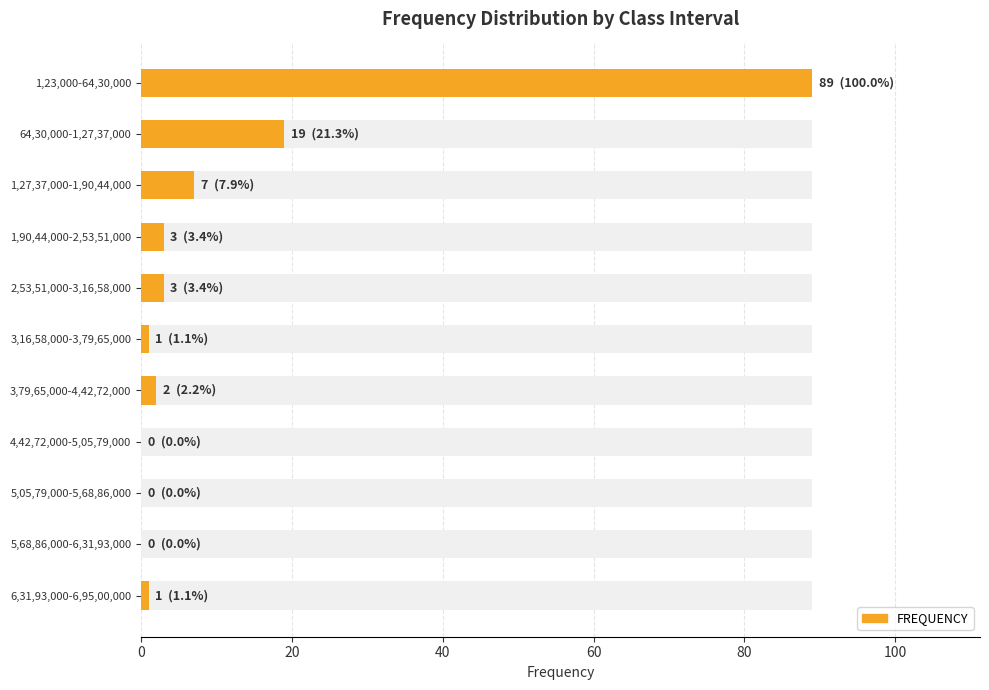

What position from the right is 3,16,58,000-3,79,65,000?

6